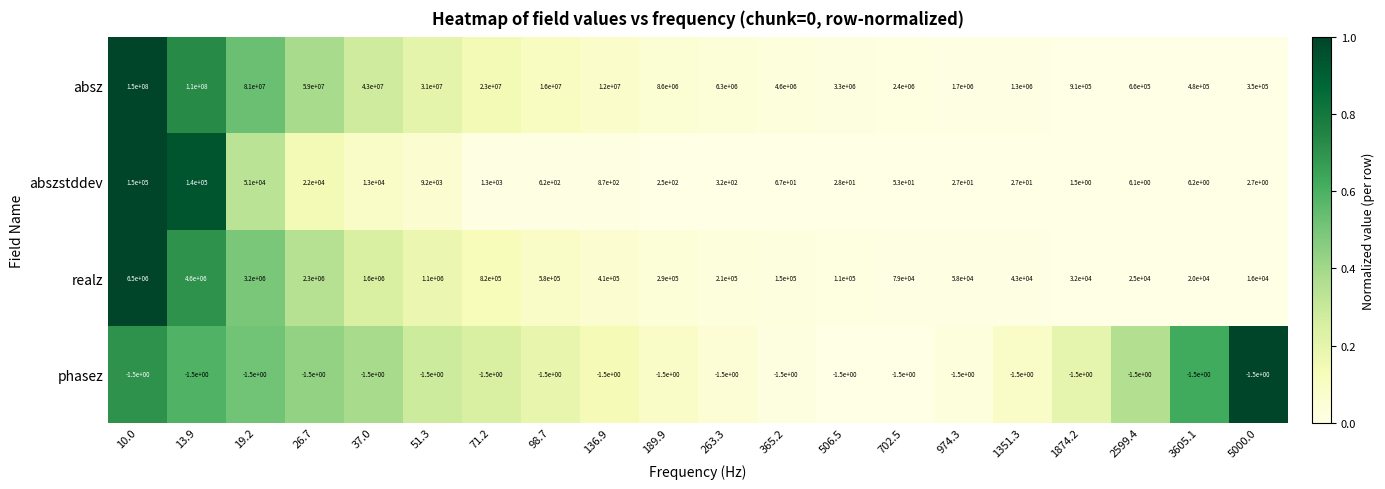

Between 1351.3 and 1874.2, which series saw the biggest shift?

absz